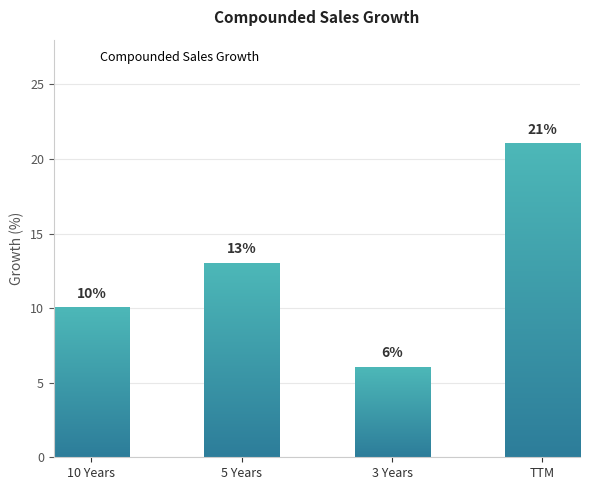

Reading right to left, what are all the values shown in this chart?

TTM=21	3 Years=6	5 Years=13	10 Years=10